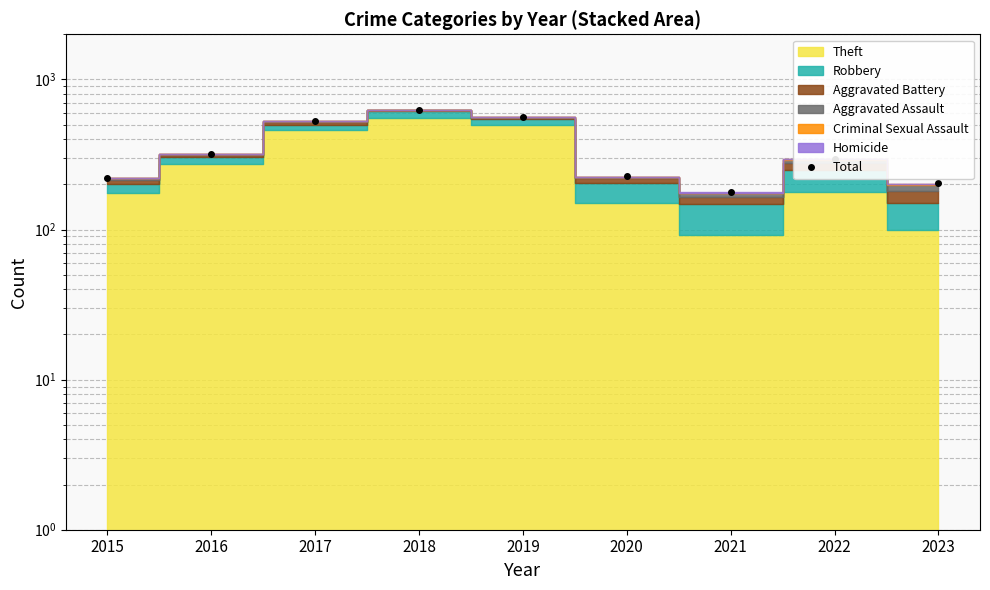

List the labels in order of value, largest first.

2018, 2019, 2017, 2016, 2022, 2020, 2015, 2023, 2021